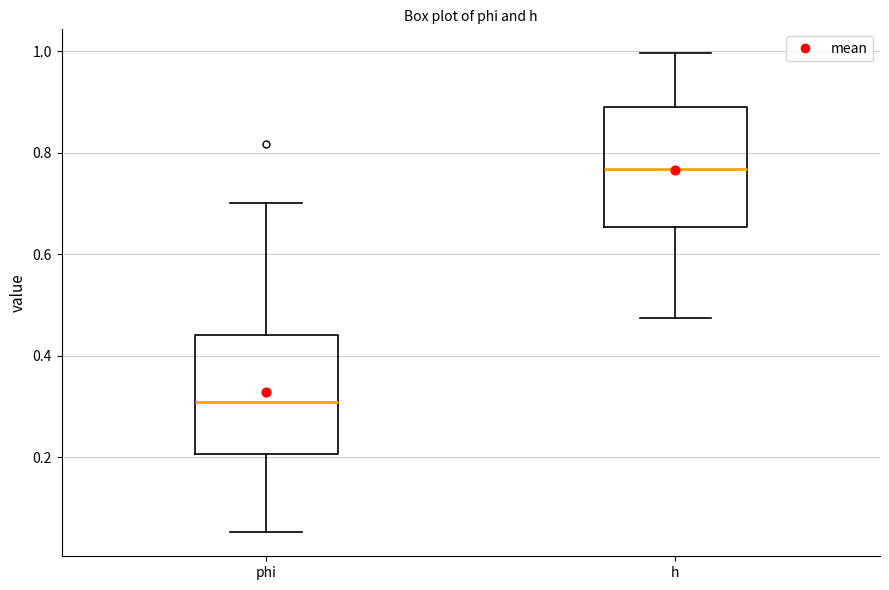

Reading left to right, read every box against the y-axis: the position of its median line, the range the box covers, and the ends of its whiskers. The values are not printed on the chart, so give them approximately, as read against the axis.

phi: median 0.30, box 0.20 to 0.44, whiskers 0.06 to 0.70
h: median 0.76, box 0.66 to 0.90, whiskers 0.48 to 1.00